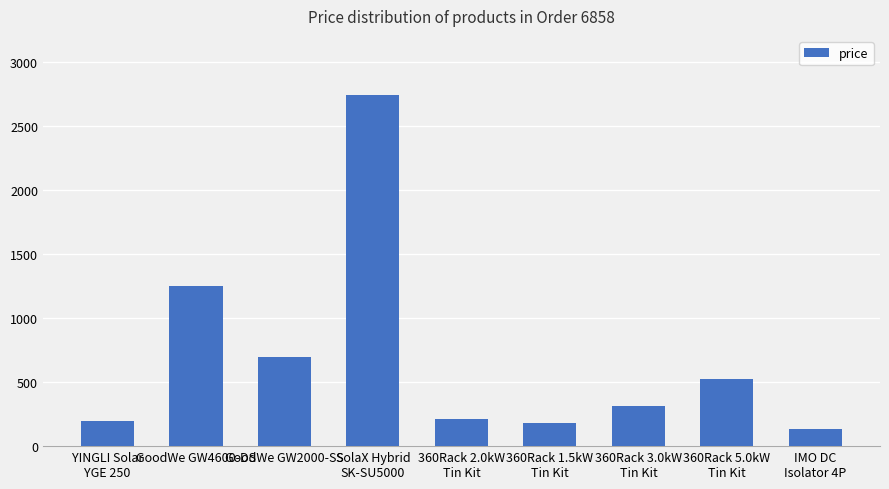

How many categories are shown in the chart?

9